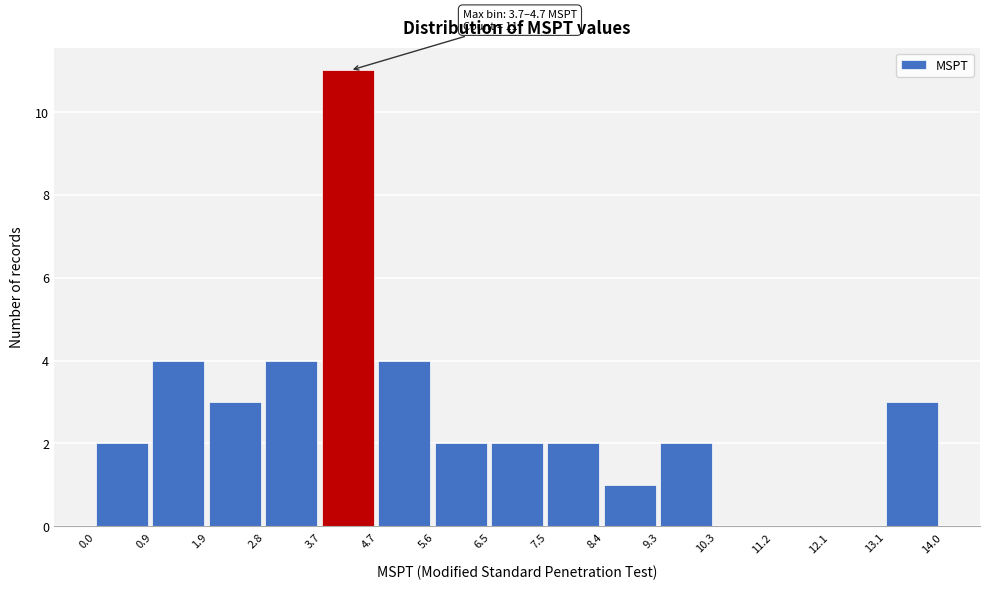

Which range on the x-axis has the tallest bar?

3.7 to 4.7